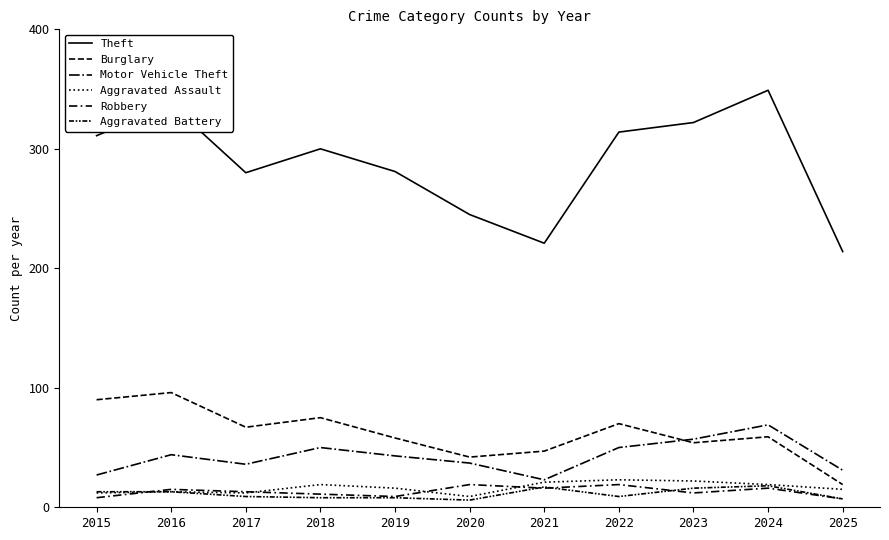

At which category does Theft reach its first local peak?

2016